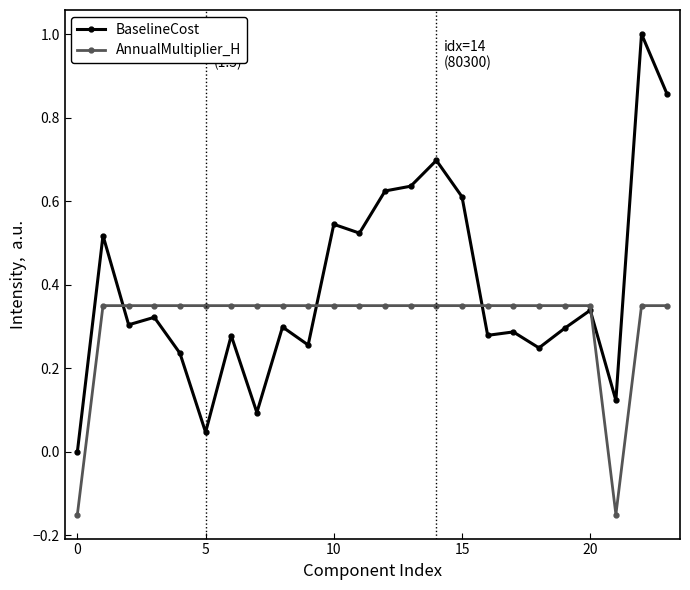

Which series has the largest total across all categories?

BaselineCost